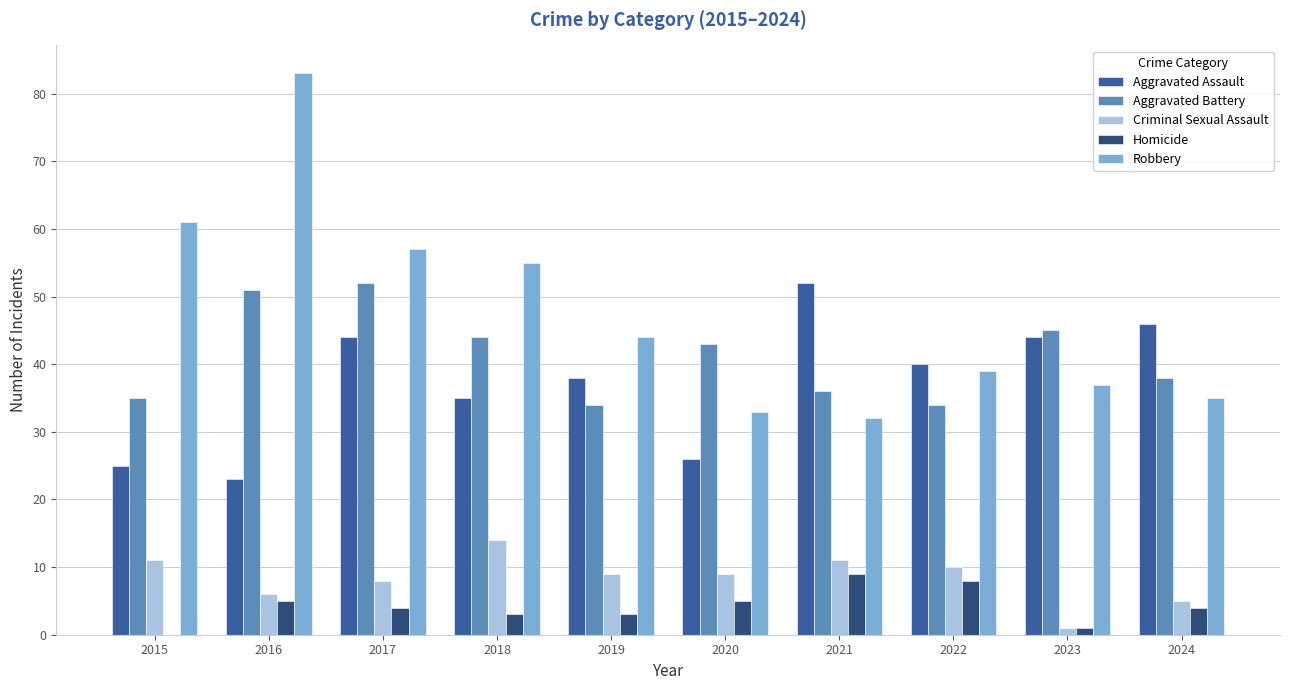

What is the total value across all series at 2024?

128